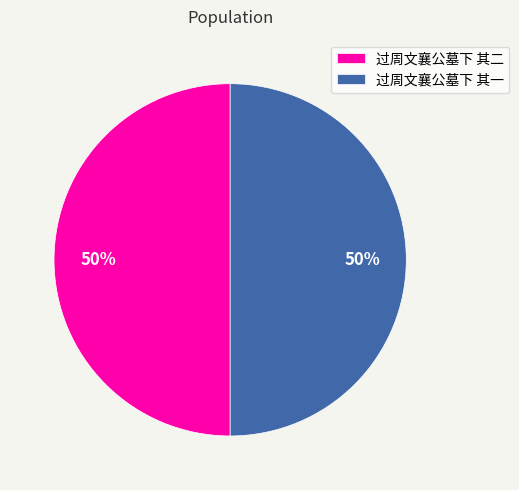

How many slices are in this pie chart?

2